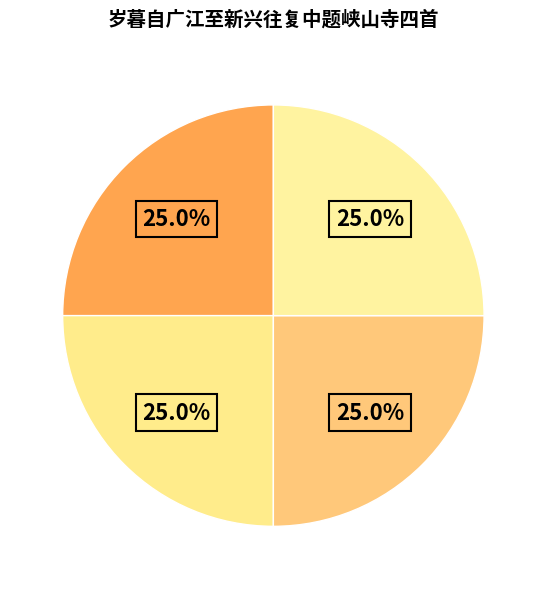

Is there a majority slice in this chart?

No